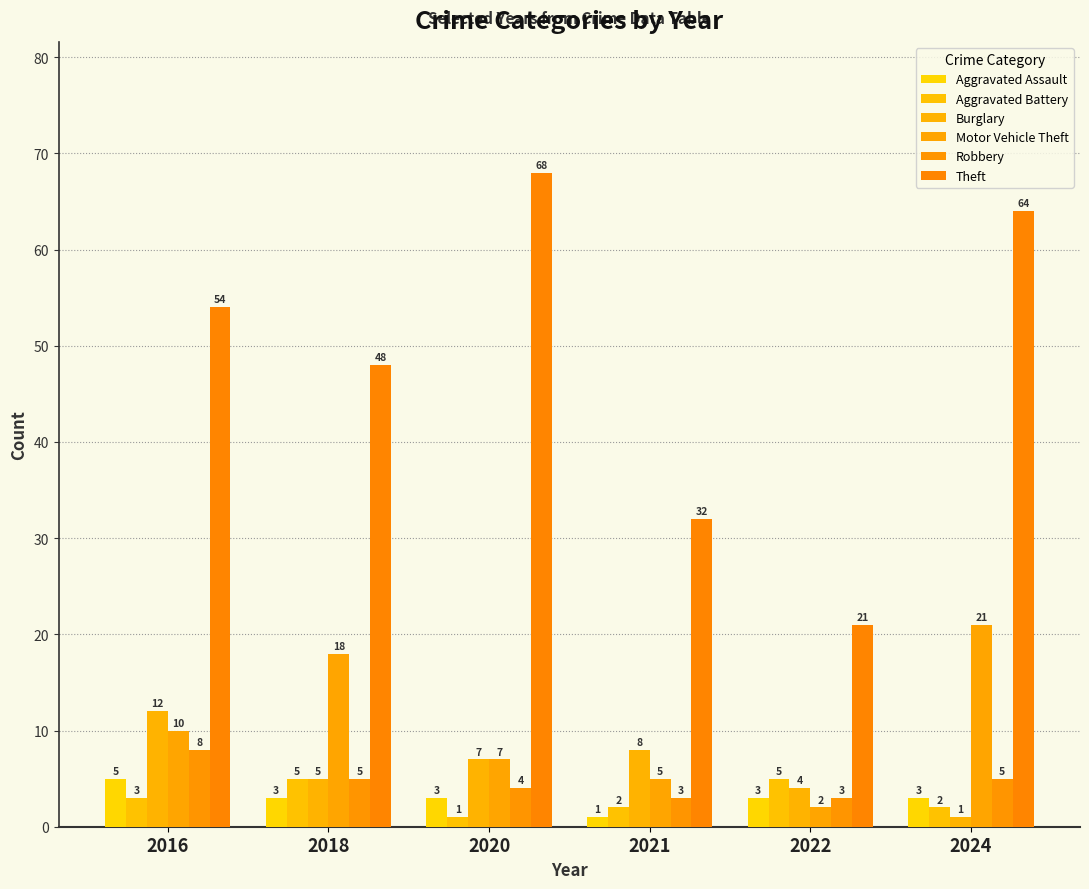

How many series are shown in this chart?

6